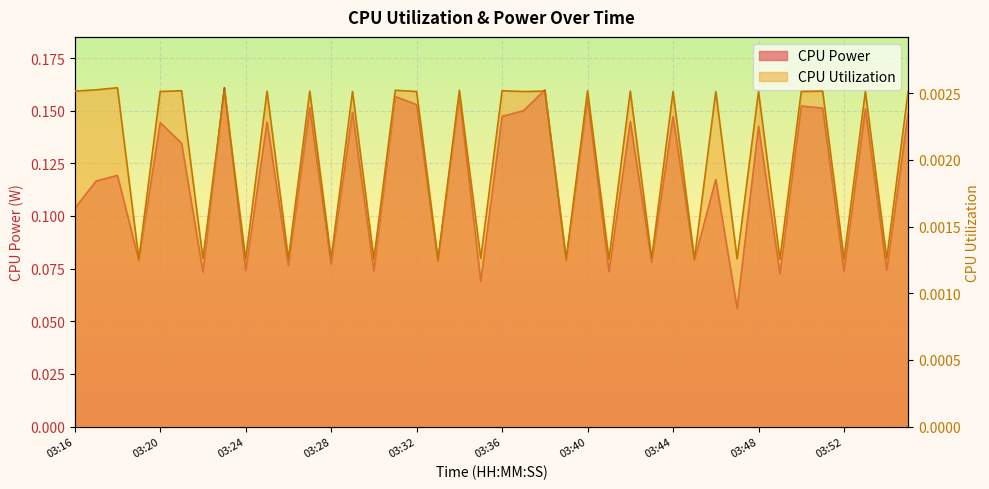

At how many categories does at least one series exceed 0?

40